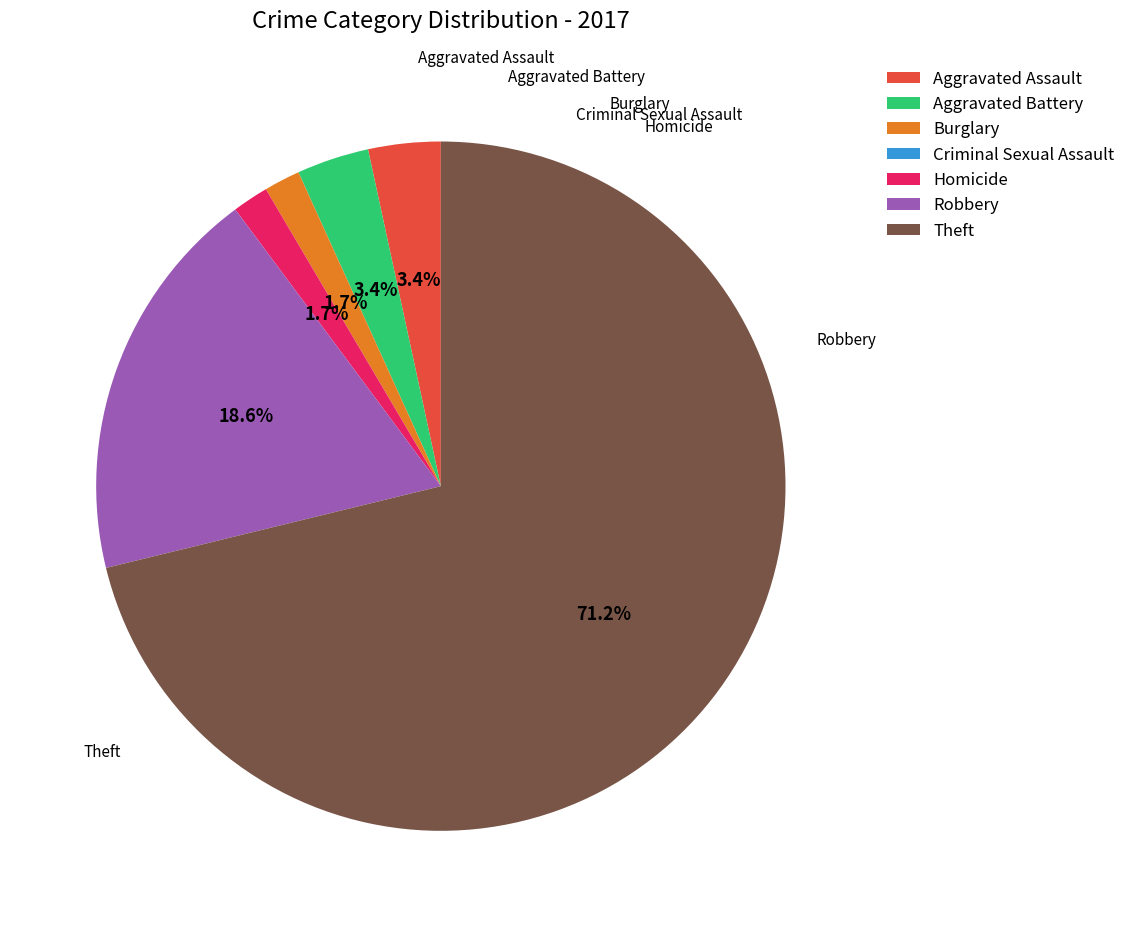

To the nearest percent, what is the average slice percentage?

14%